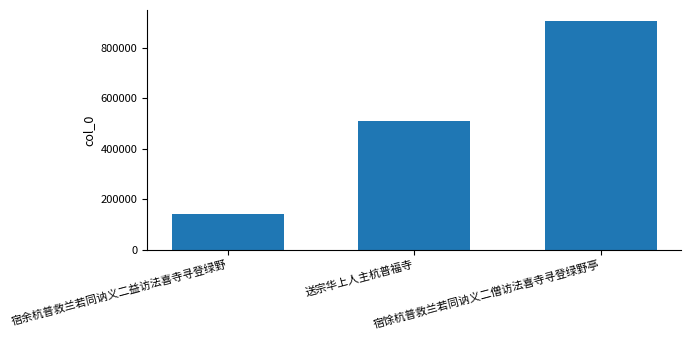

What is the sum of the values at 宿馀杭普救兰若同讷义二僧访法喜寺寻登绿野亭 and 宿余杭普救兰若同讷义二益访法喜寺寻登绿野?

1044675